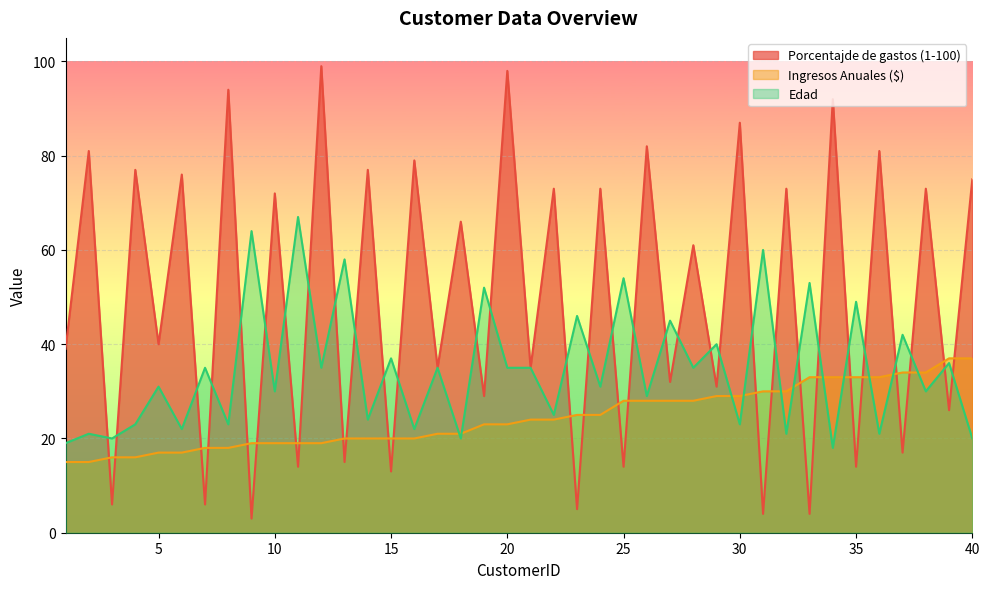

Between which two adjacent categories do Edad and Porcentajde de gastos (1-100) first intersect?

2 and 3